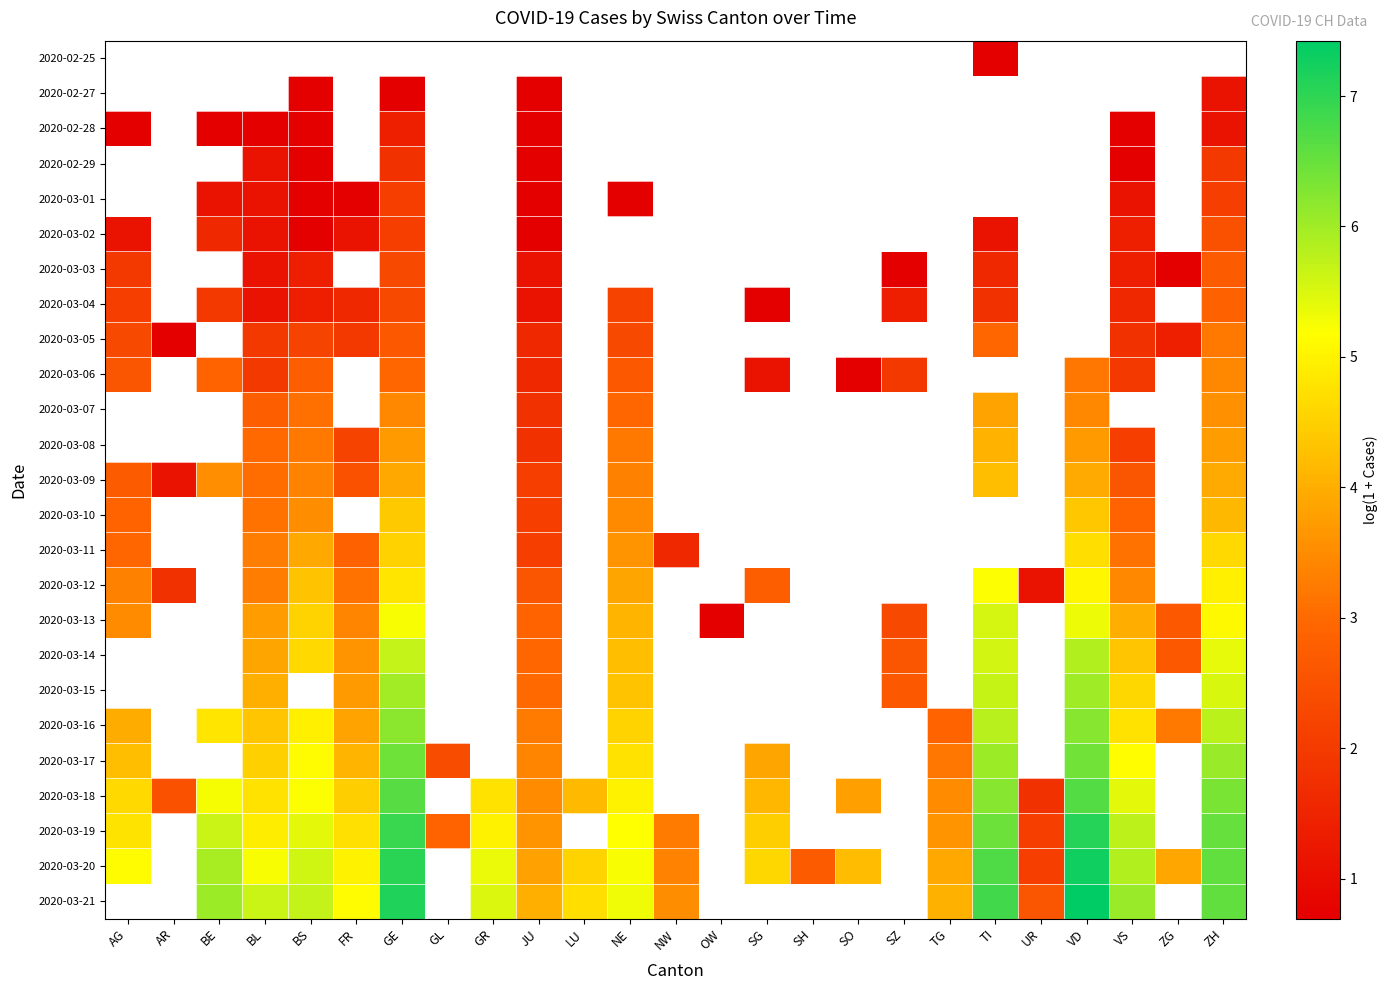

Which has a higher value, SO or JU?

JU